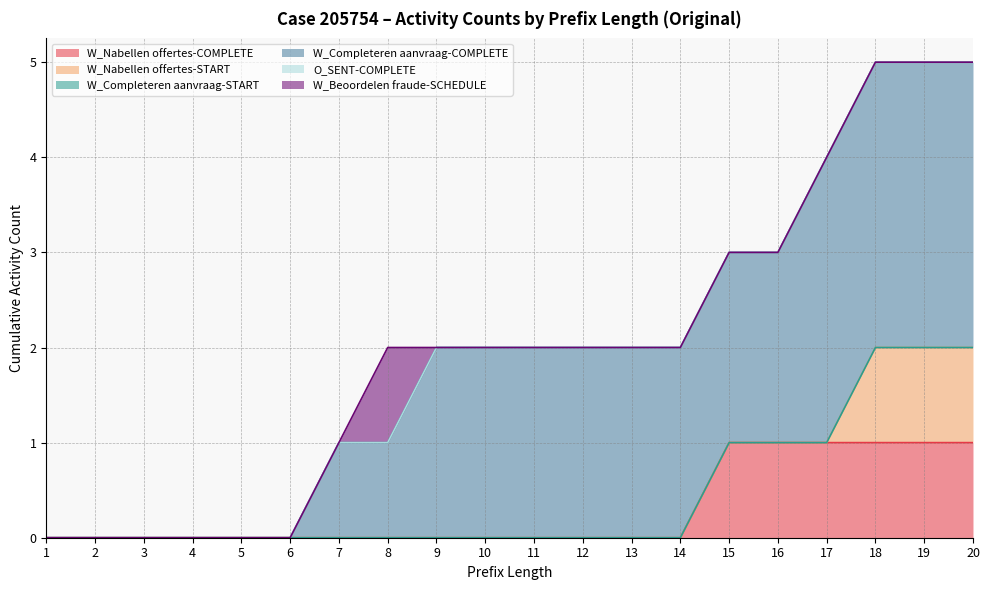

Which has a higher value, 7 or 6?

7